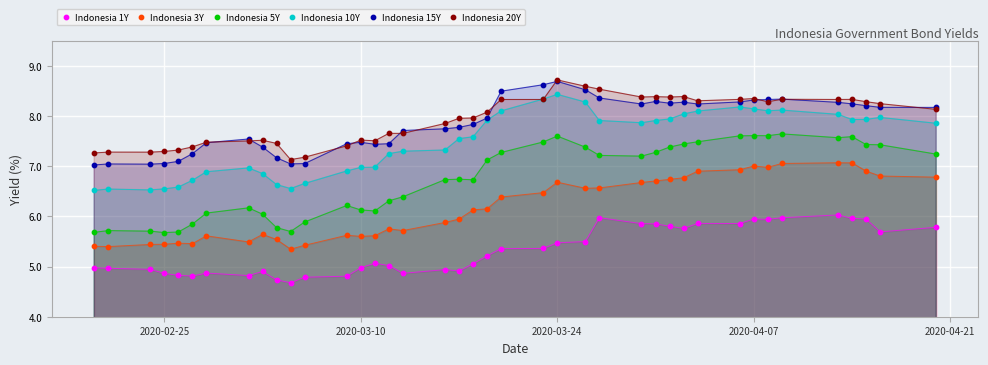

What are all the series names shown in the legend?

Indonesia 1Y, Indonesia 3Y, Indonesia 5Y, Indonesia 10Y, Indonesia 15Y, Indonesia 20Y